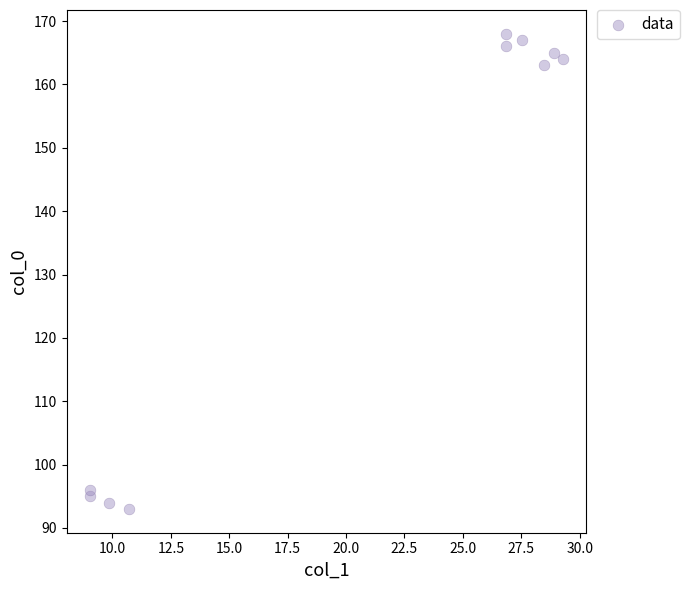

What Y value in the scatter plot is closest to 130?

163